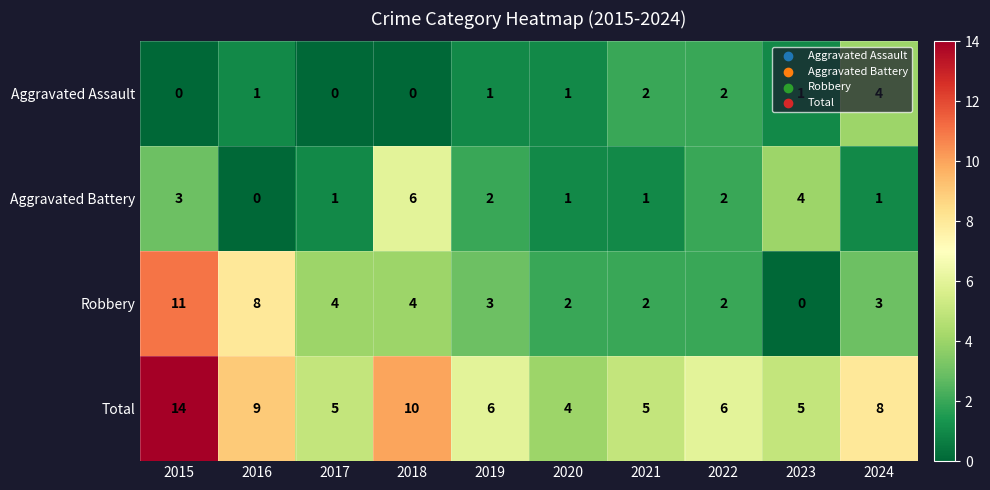

The Total series shows 5 at 2023. True or false?

True